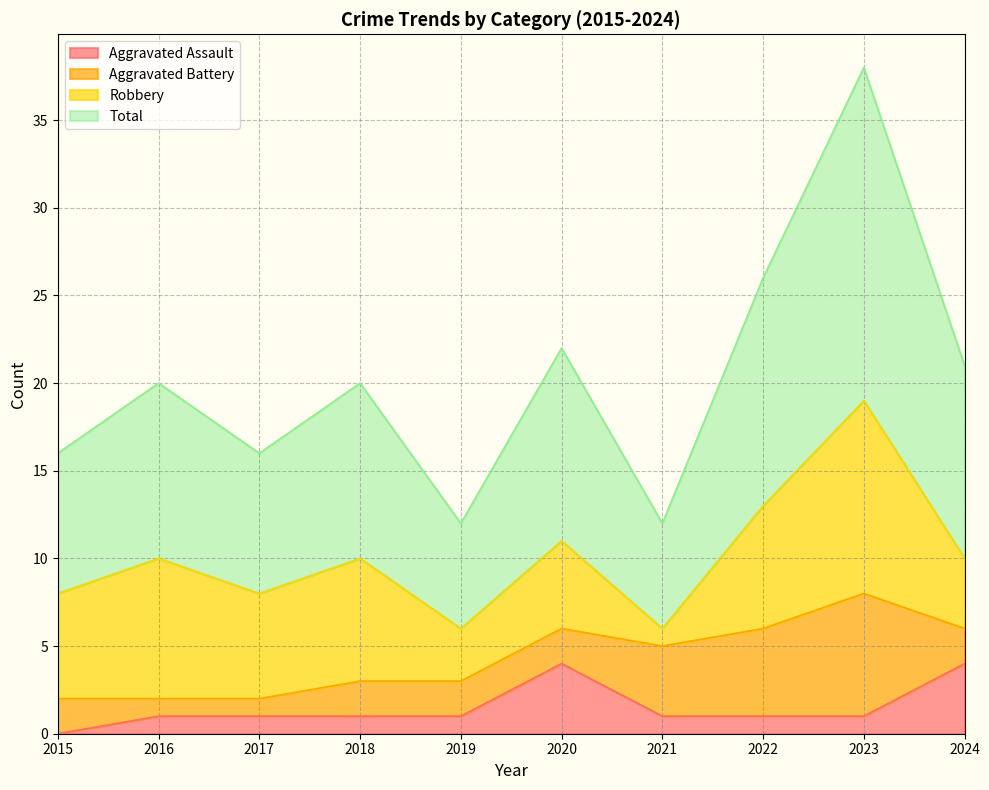

At which category is the sum across all series the highest?

2023